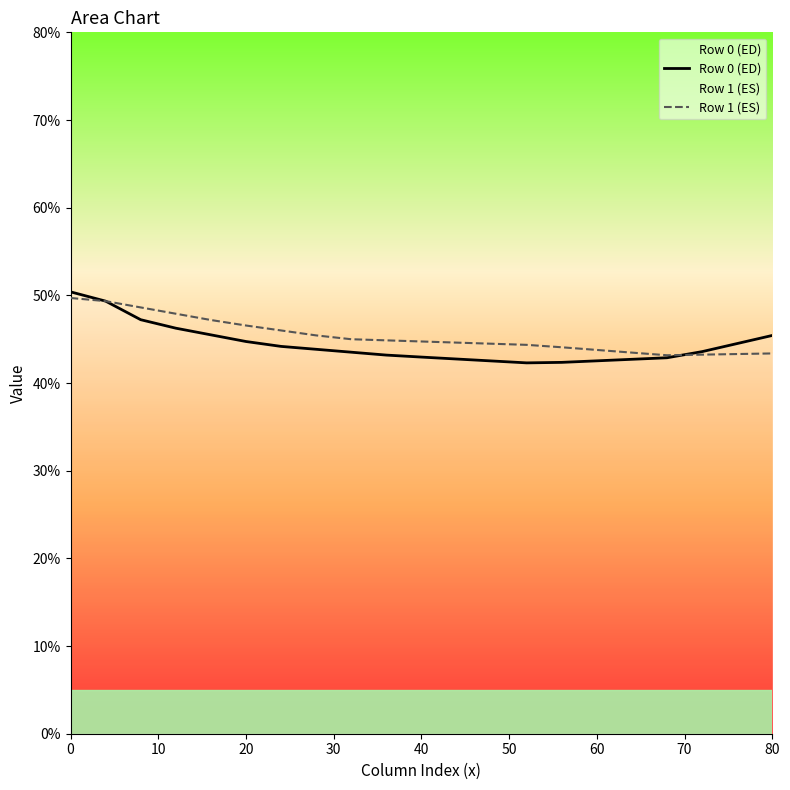

What is the difference between the second highest and second lowest values in the Row 0 (ED) series?

7.0